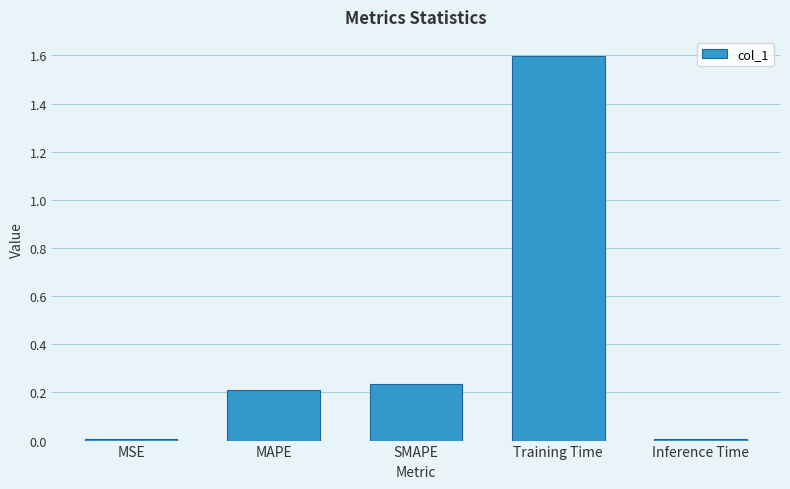

What is the label of the 4th bar from the right?

MAPE